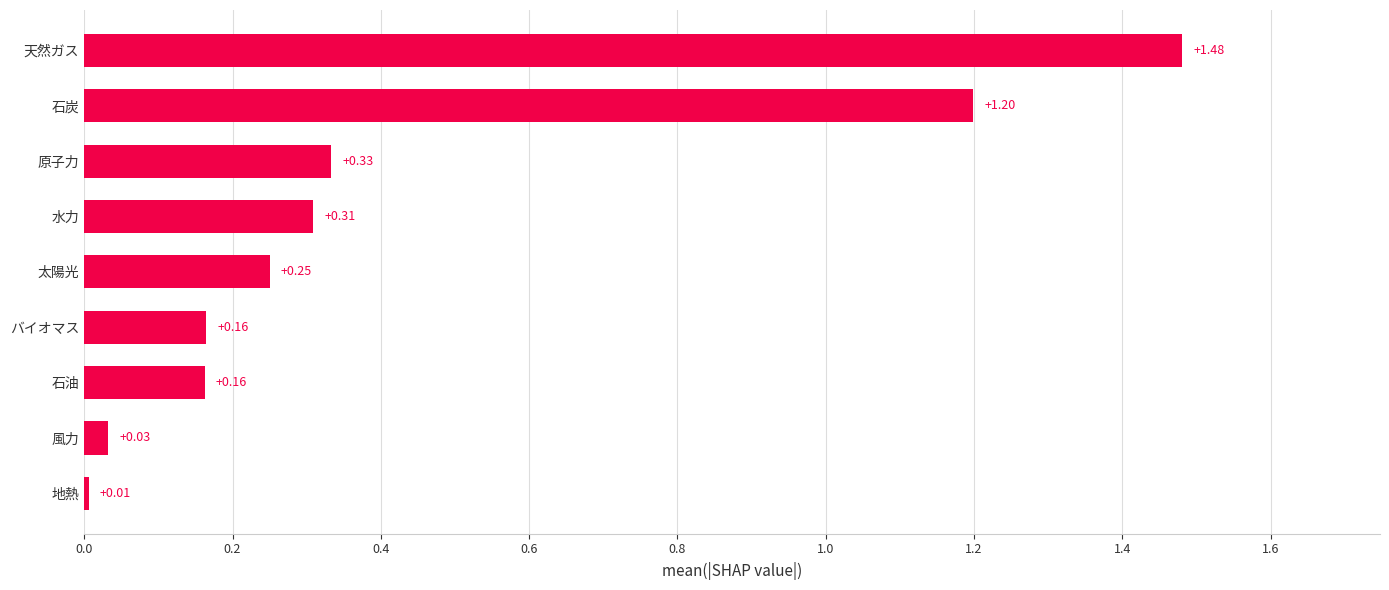

What is the sum of all values?

3.9